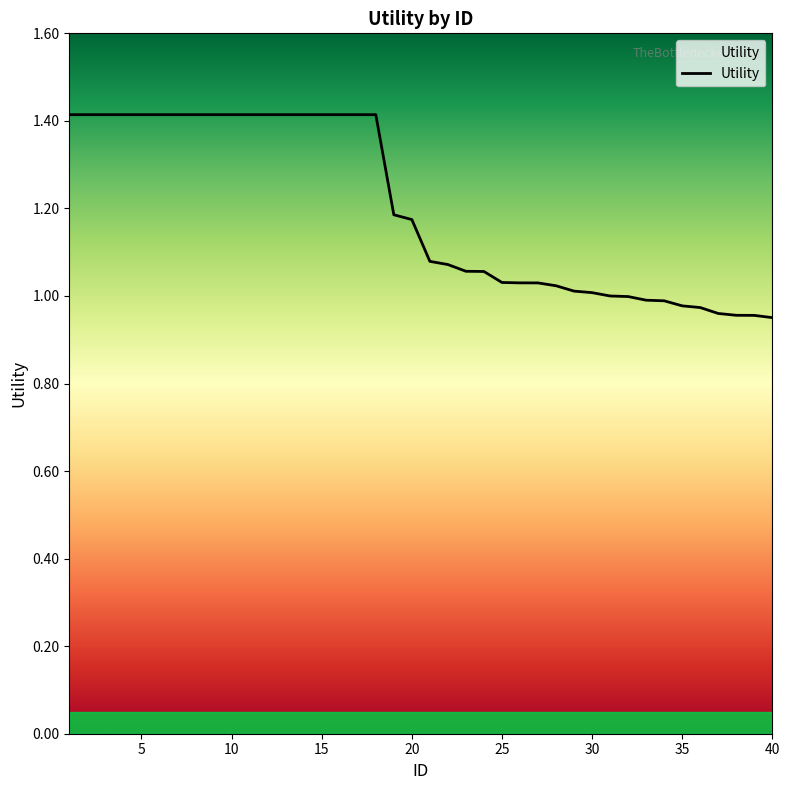

What is the difference between the maximum and minimum values?

0.5